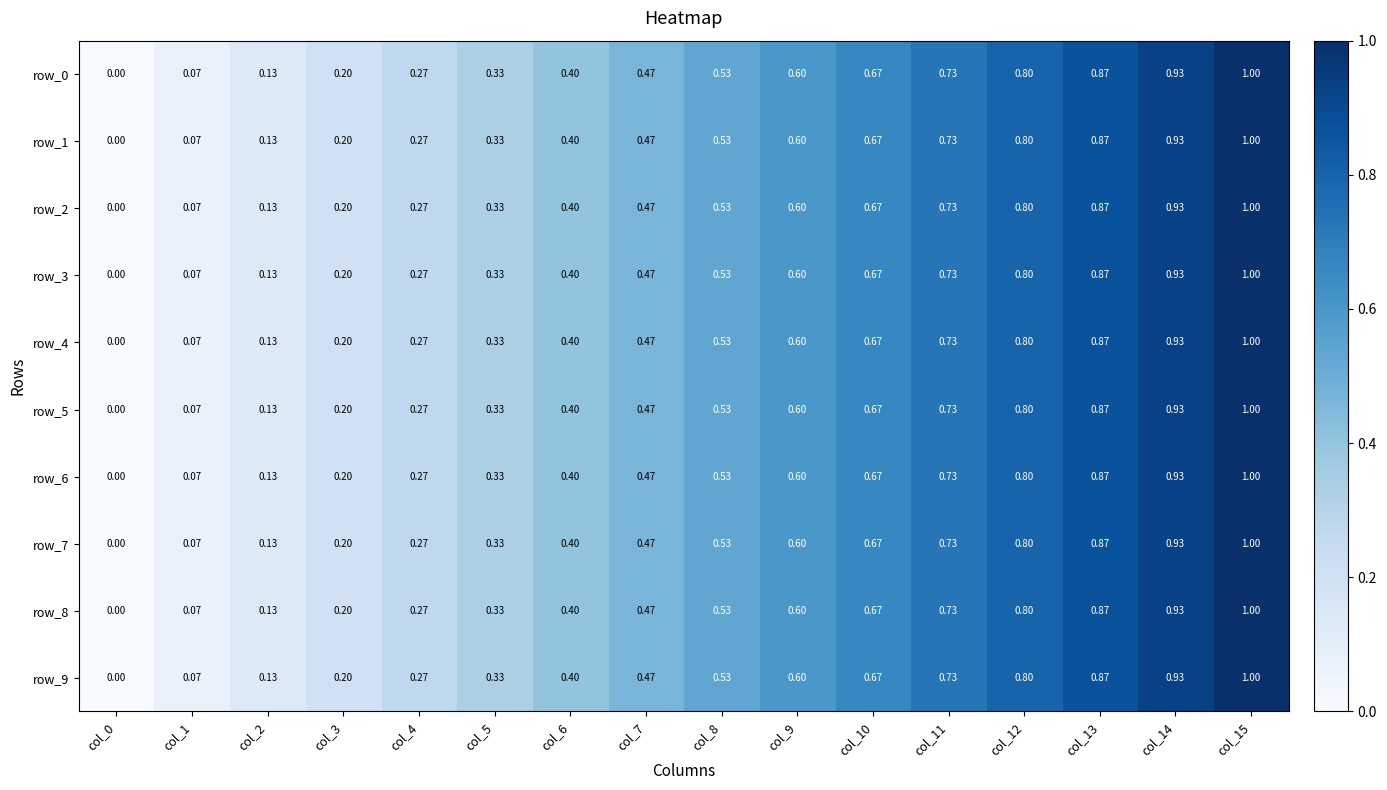

Is the value of row_8 at col_11 greater than the value of row_3 at col_5?

Yes